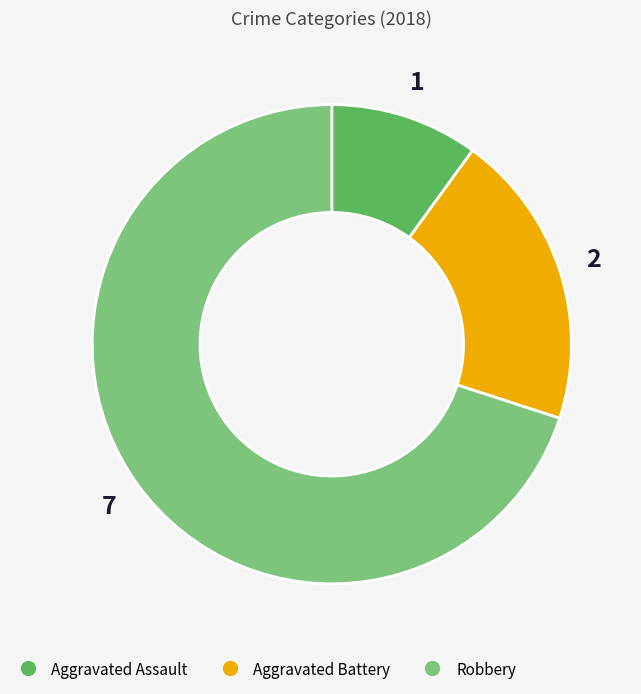

Is it true that Aggravated Assault is 2% of the pie?

False